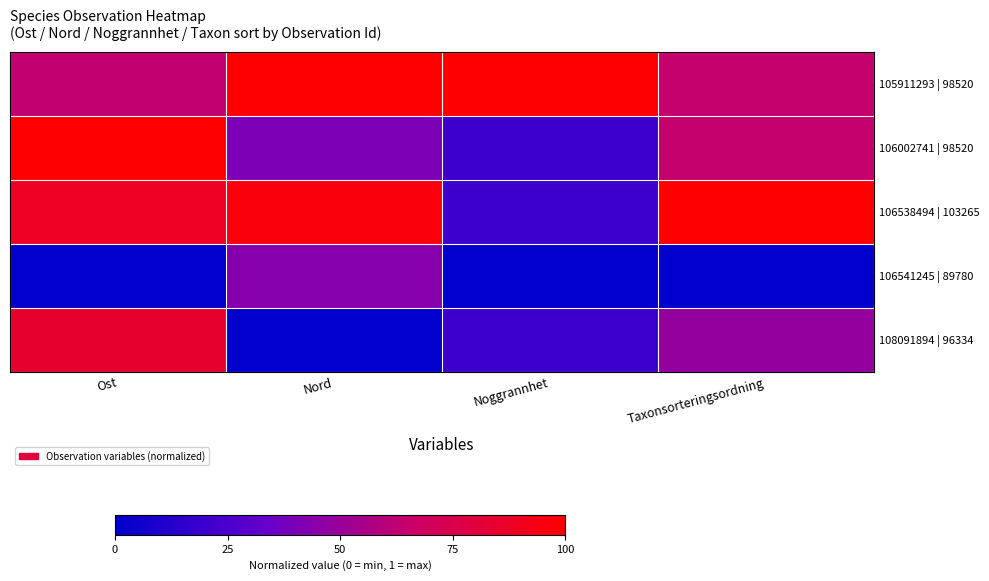

Reading right to left, transcribe all the data shown in this chart.

105911293 | 98520: Taxonsorteringsordning=0.6	Noggrannhet=1.0	Nord=1.0	Ost=0.6
106002741 | 98520: Taxonsorteringsordning=0.6	Noggrannhet=0.2	Nord=0.4	Ost=1.0
106538494 | 103265: Taxonsorteringsordning=1.0	Noggrannhet=0.2	Nord=1.0	Ost=0.9
106541245 | 89780: Taxonsorteringsordning=0.0	Noggrannhet=0.0	Nord=0.4	Ost=0.0
108091894 | 96334: Taxonsorteringsordning=0.5	Noggrannhet=0.2	Nord=0.0	Ost=0.8